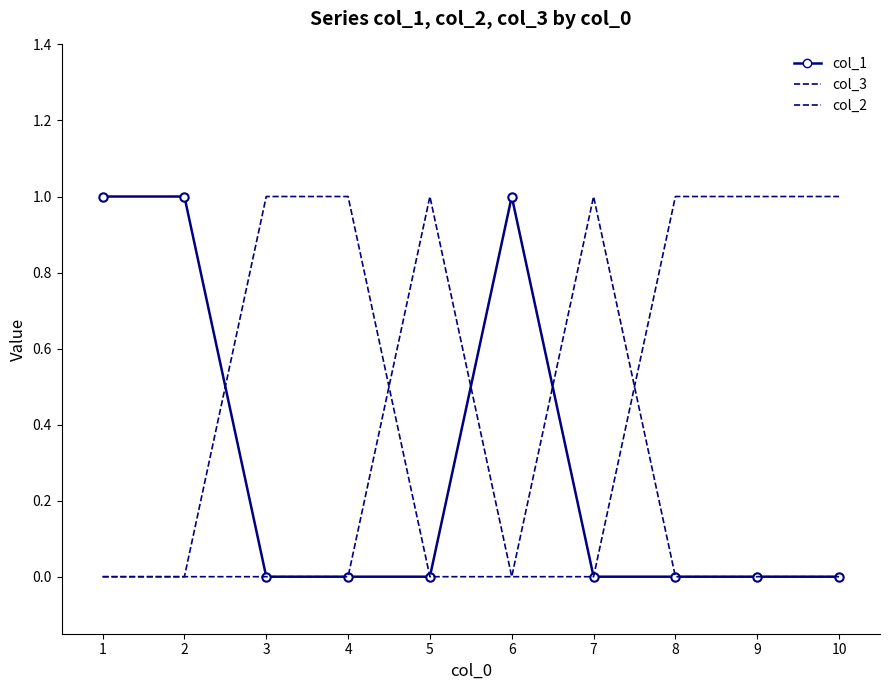

Where do col_3 and col_2 first cross each other?

4 and 5